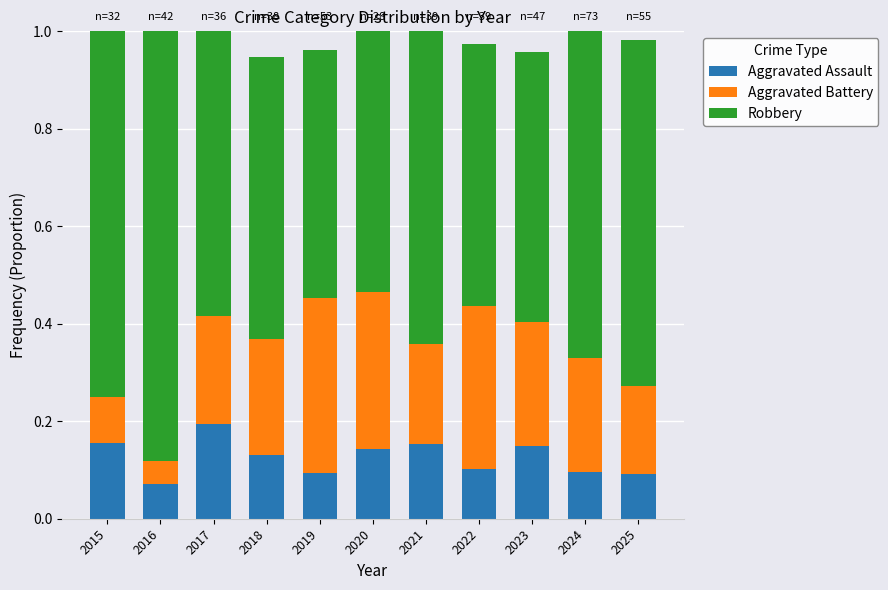

Does the chart contain any negative values?

No